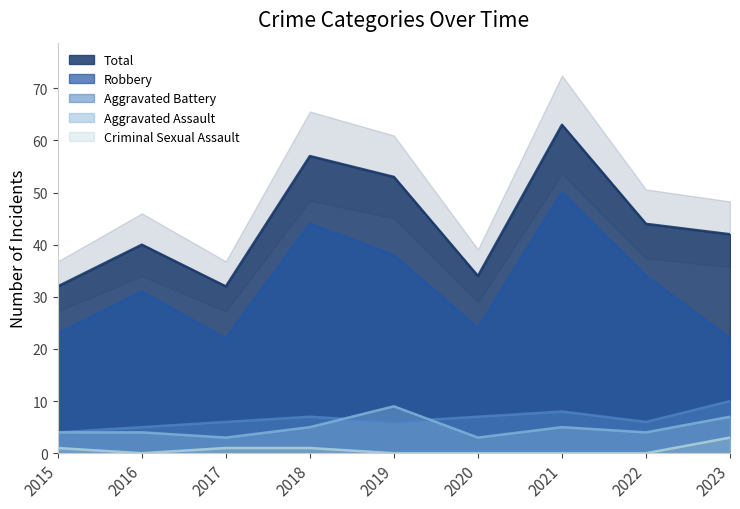

The Criminal Sexual Assault series shows 0 at 2020. True or false?

True